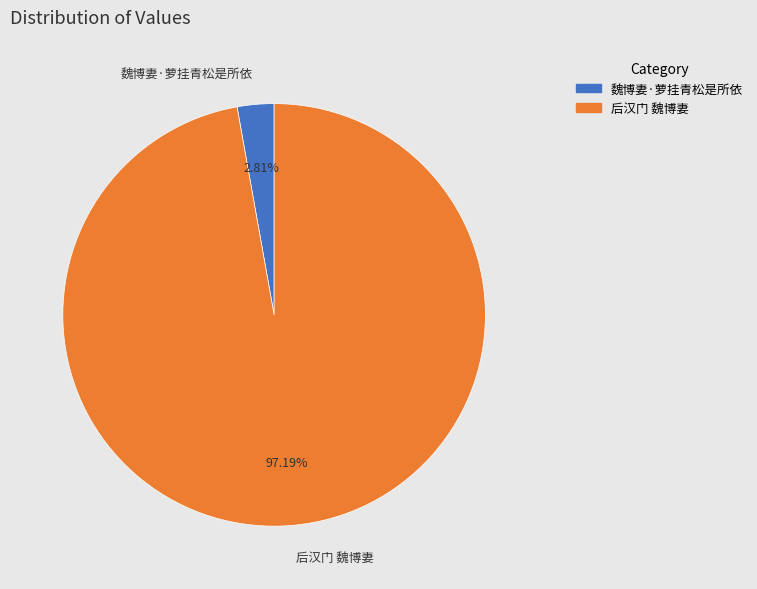

To the nearest percent, what is the average slice percentage?

50%